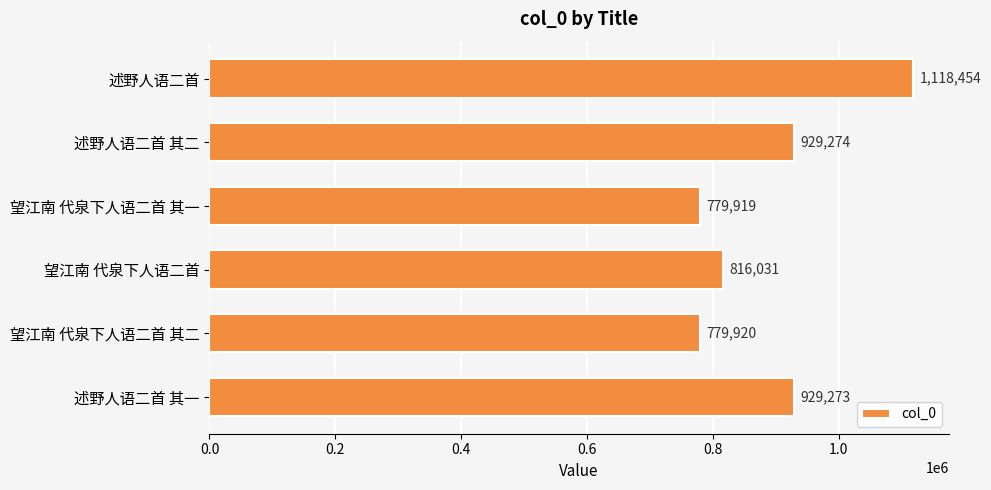

What is the difference between the second highest and minimum values?

149355